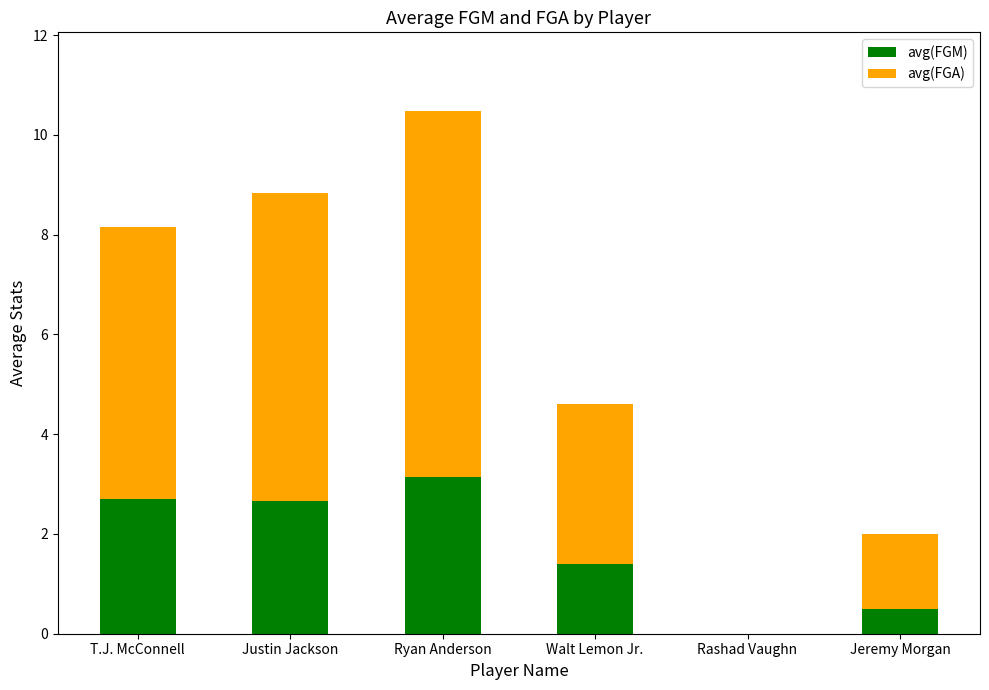

At which label does avg(FGM) first exceed 2?

T.J. McConnell